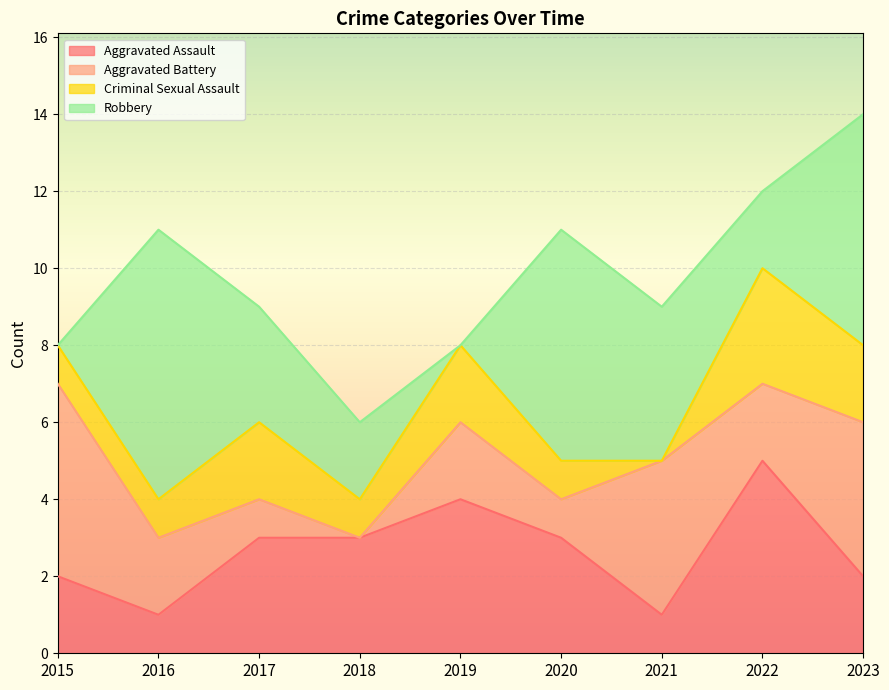

The Aggravated Assault series shows 5 at 2017. True or false?

False